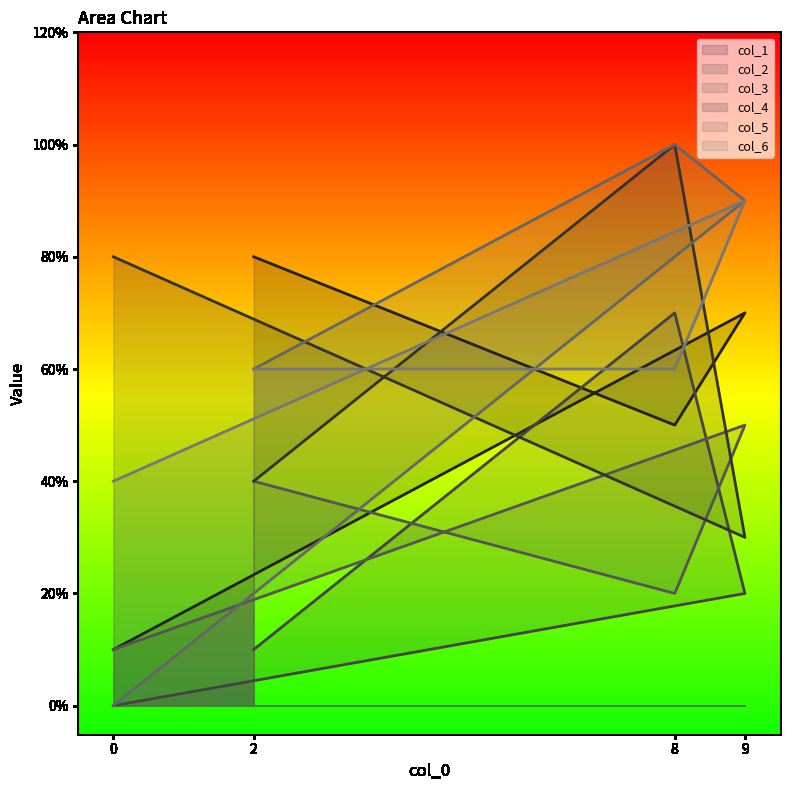

Where is col_1 nearest to the value 4?

8